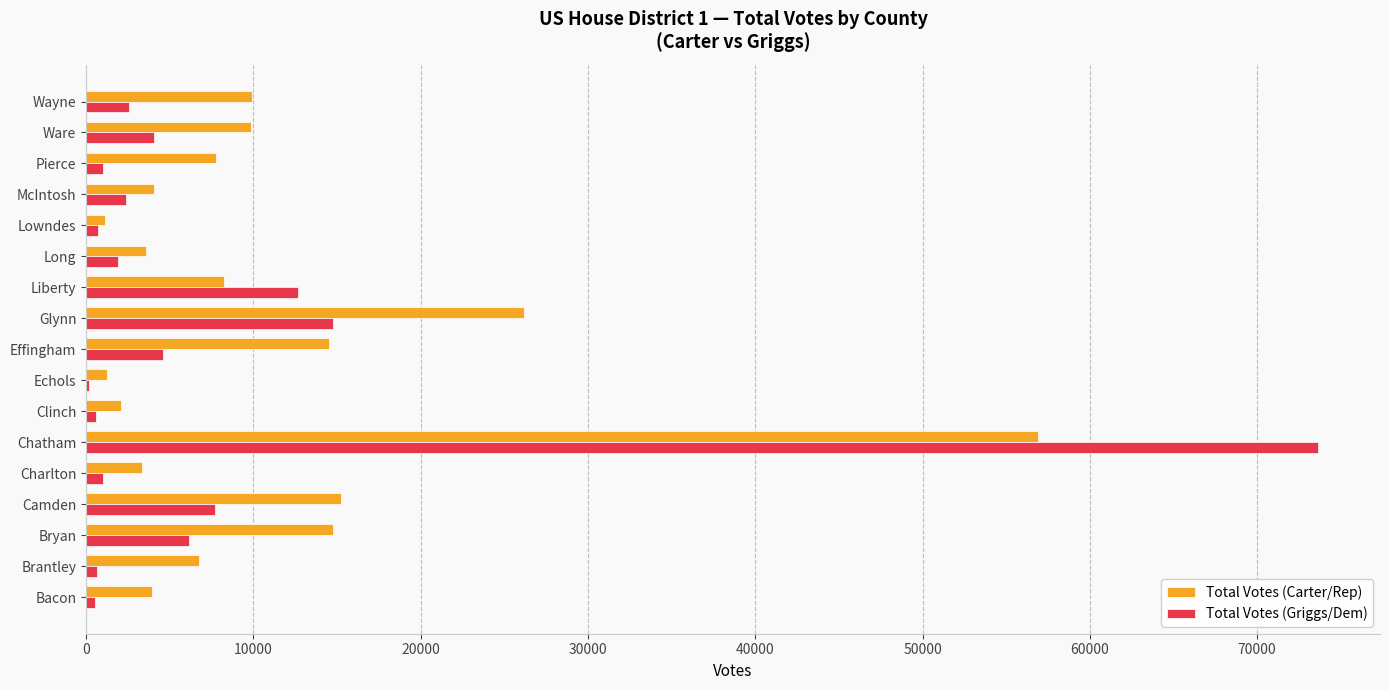

At which label is Total Votes (Carter/Rep) closest to 29015?

Glynn